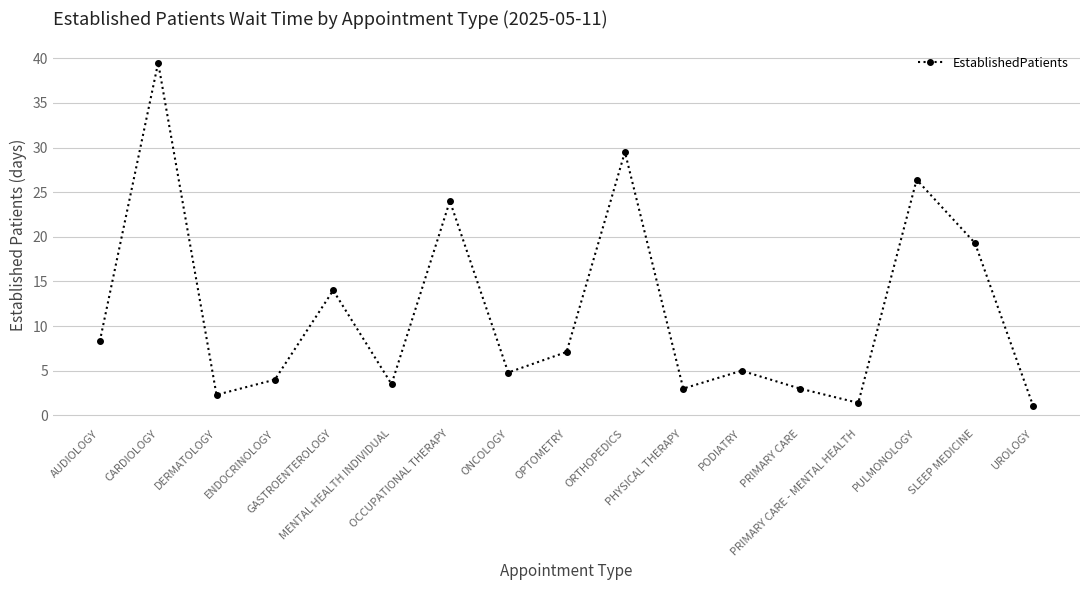

What is the value of the 10th point from the left?

29.5